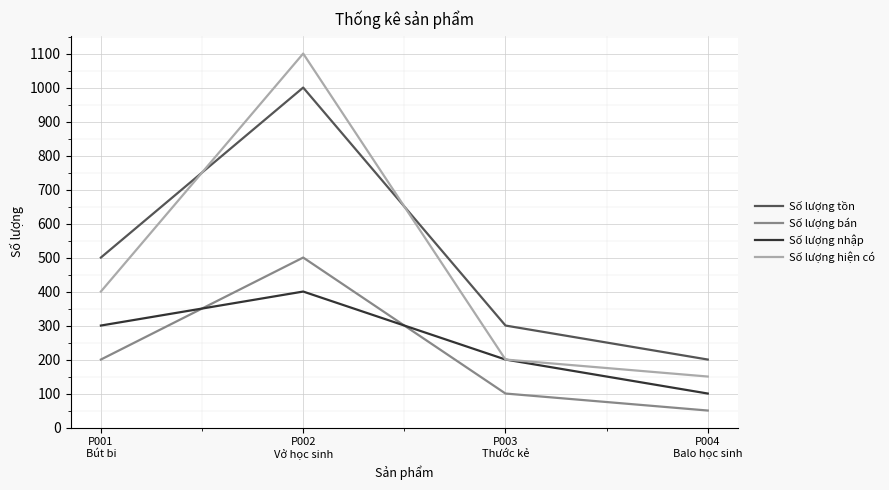

In Số lượng tồn, how many points are higher than both neighbors (excluding endpoints)?

1